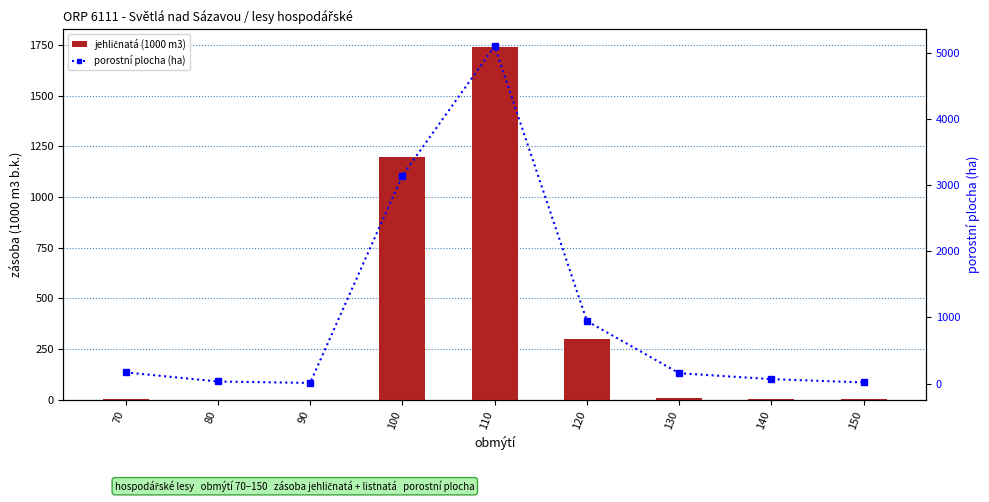

At how many categories does at least one series exceed 1628?

2